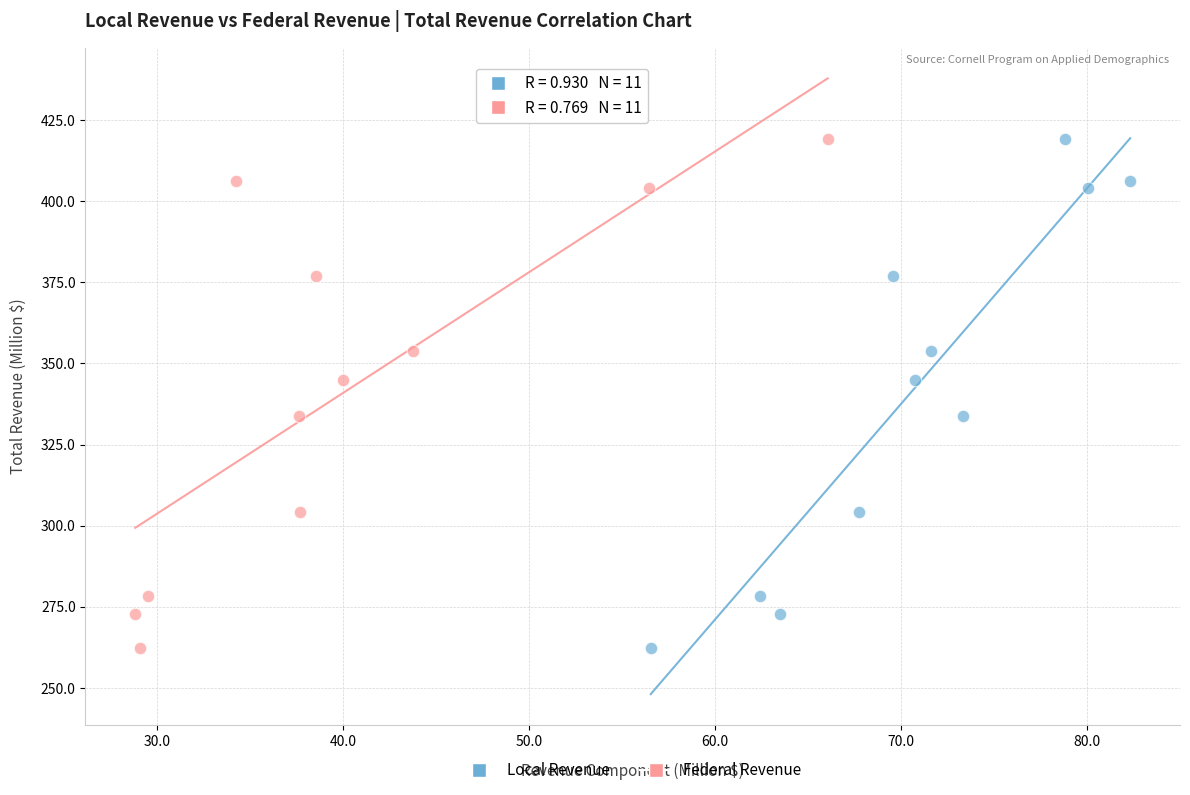

What are all the series names shown in the legend?

Local Revenue, Federal Revenue